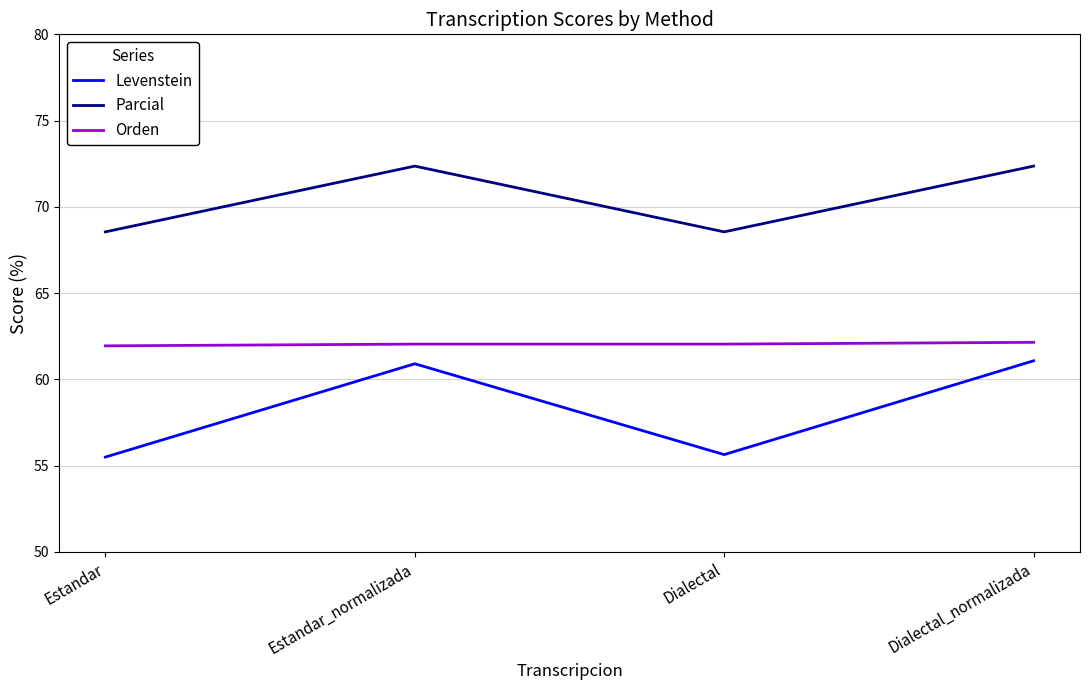

What value does the Levenstein series have at Estandar_normalizada?

60.9